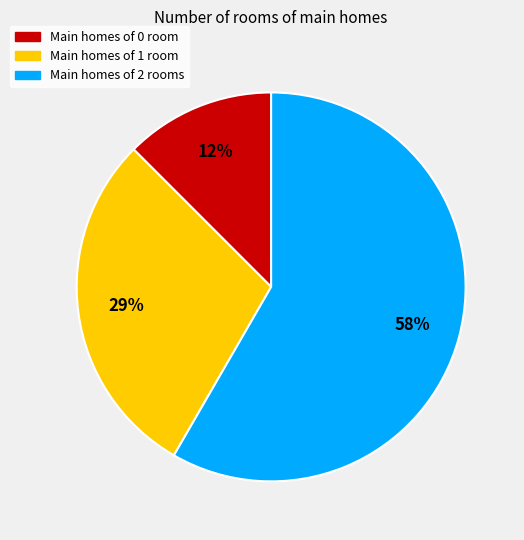

Count the number of slices in the pie.

3